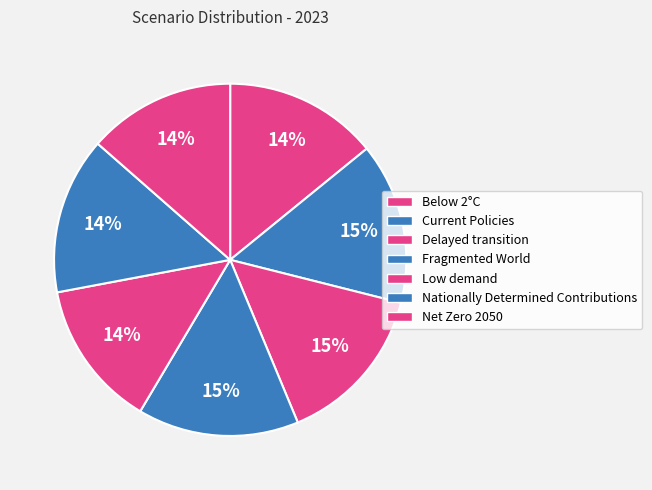

How many segments does this pie chart have?

7